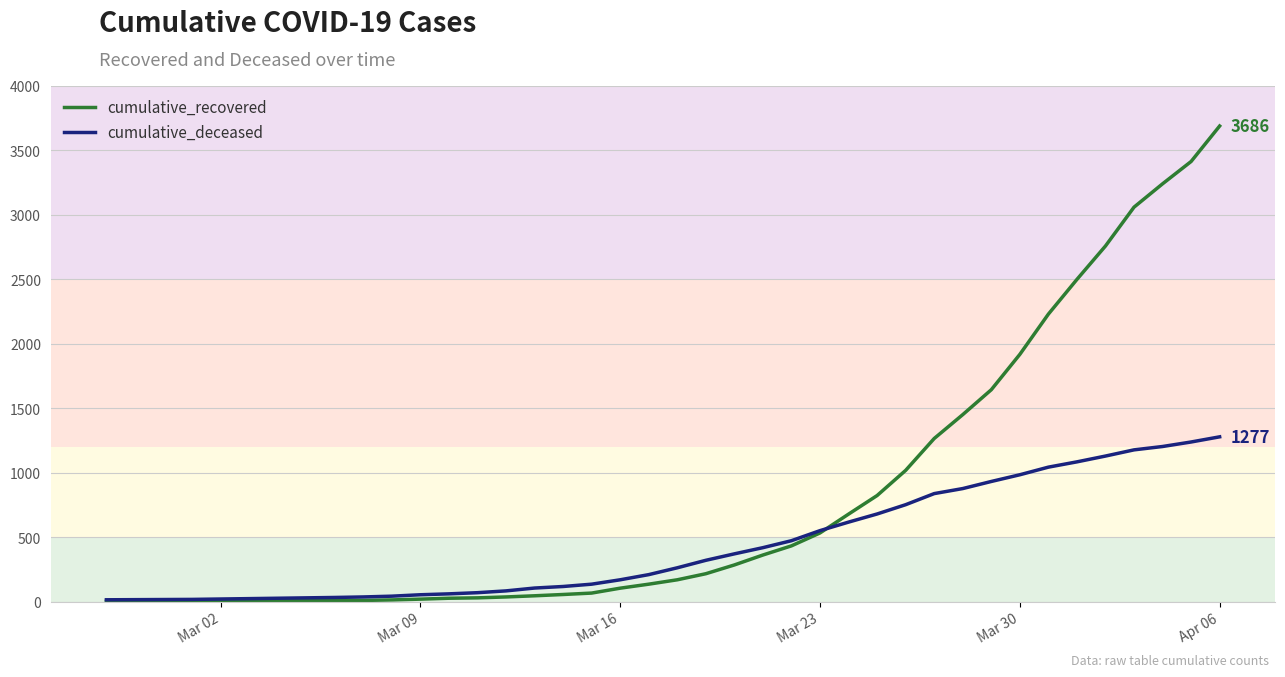

Which series has the largest total across all categories?

cumulative_recovered